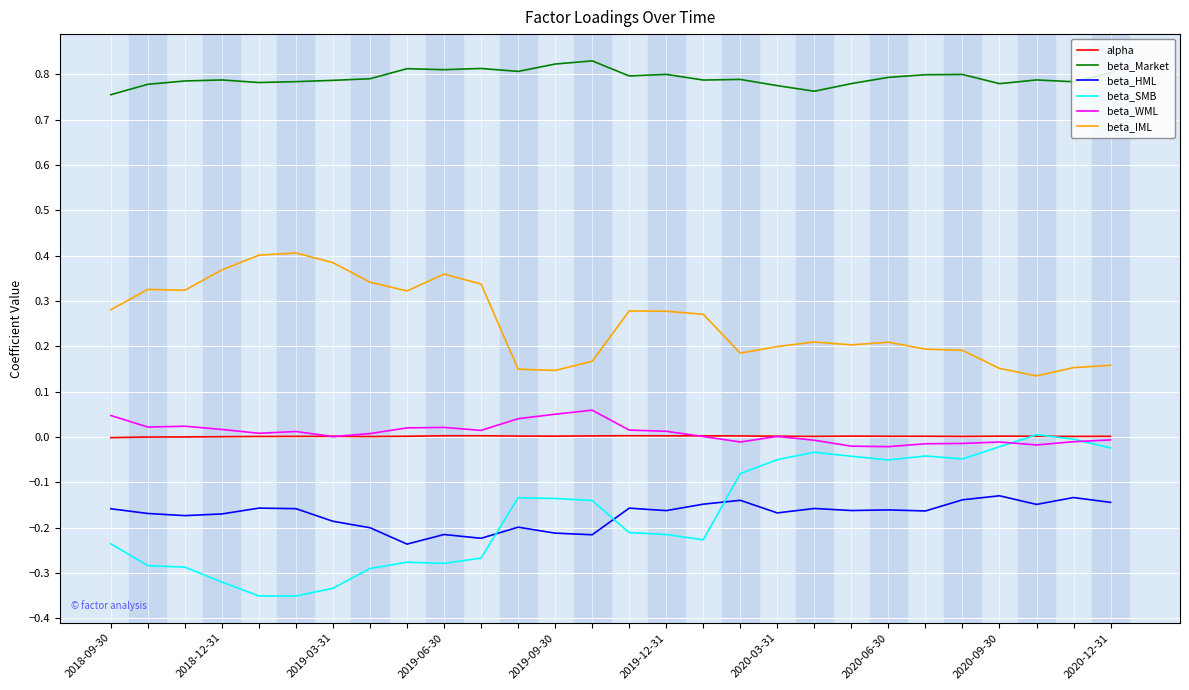

True or false: beta_IML and beta_SMB cross at least once.

False